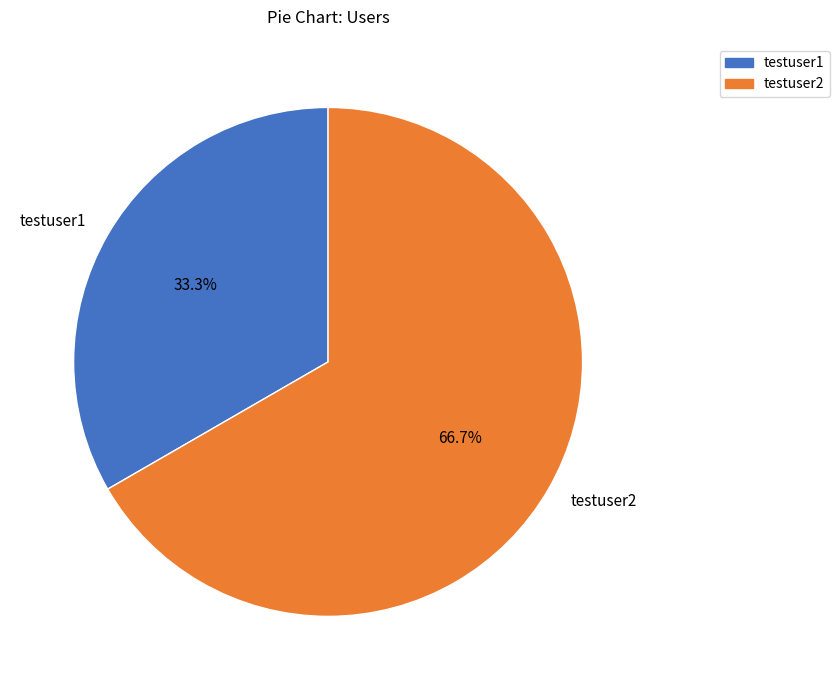

What is the ratio of the value at testuser2 to the value at testuser1?

2.0